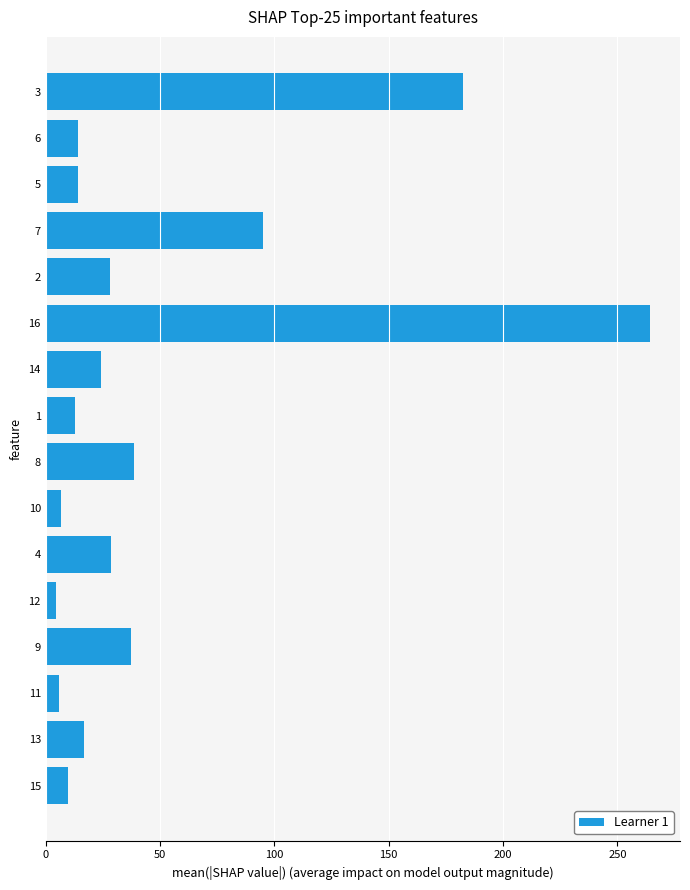

Which category has the highest value across all series?

16